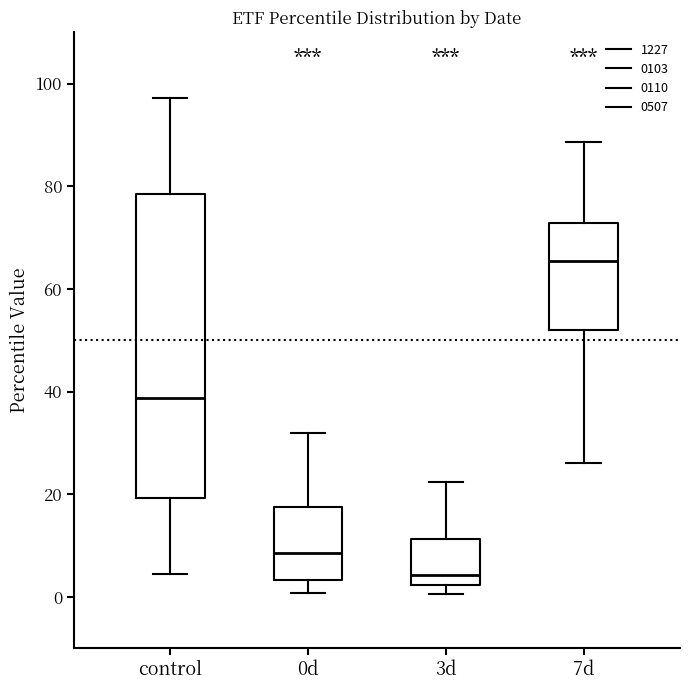

Reading left to right, read every box against the y-axis: the position of its median line, the range the box covers, and the ends of its whiskers. The values are not printed on the chart, so give them approximately, as read against the axis.

control: median 38, box 20 to 78, whiskers 4 to 98
0d: median 8, box 4 to 18, whiskers 0 to 32
3d: median 4, box 2 to 12, whiskers 0 to 22
7d: median 66, box 52 to 72, whiskers 26 to 88